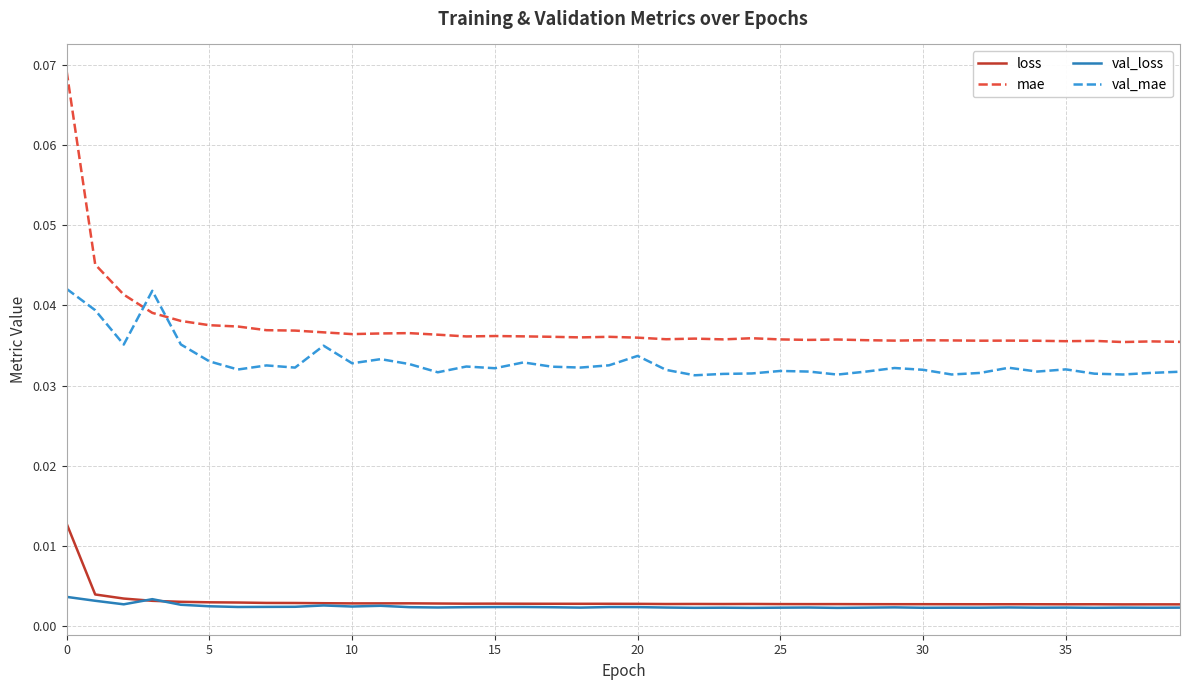

Which series has the largest total across all categories?

mae